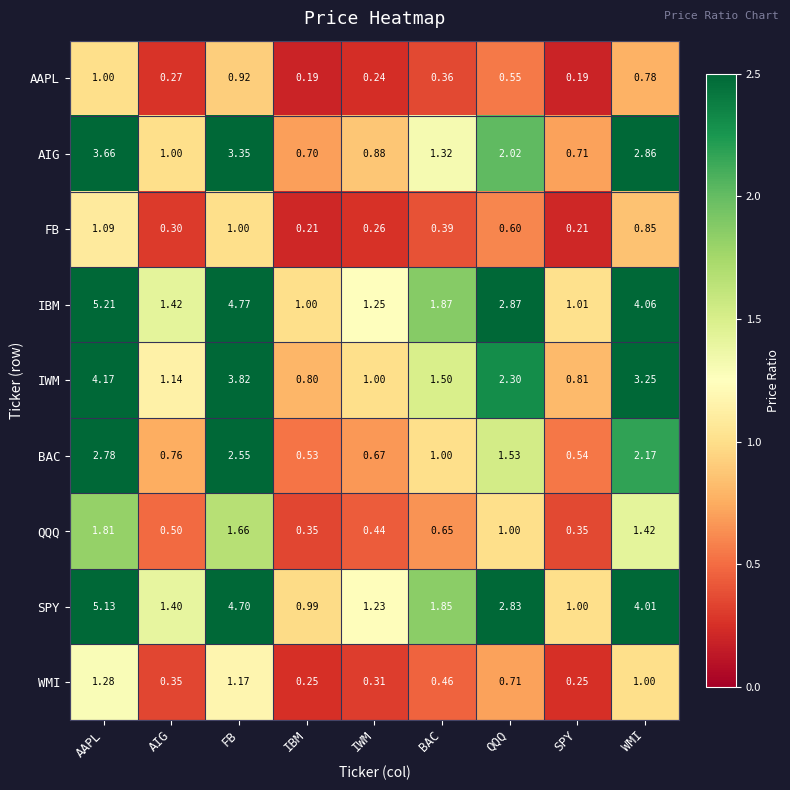

Where does the BAC series first go above 1?

AAPL